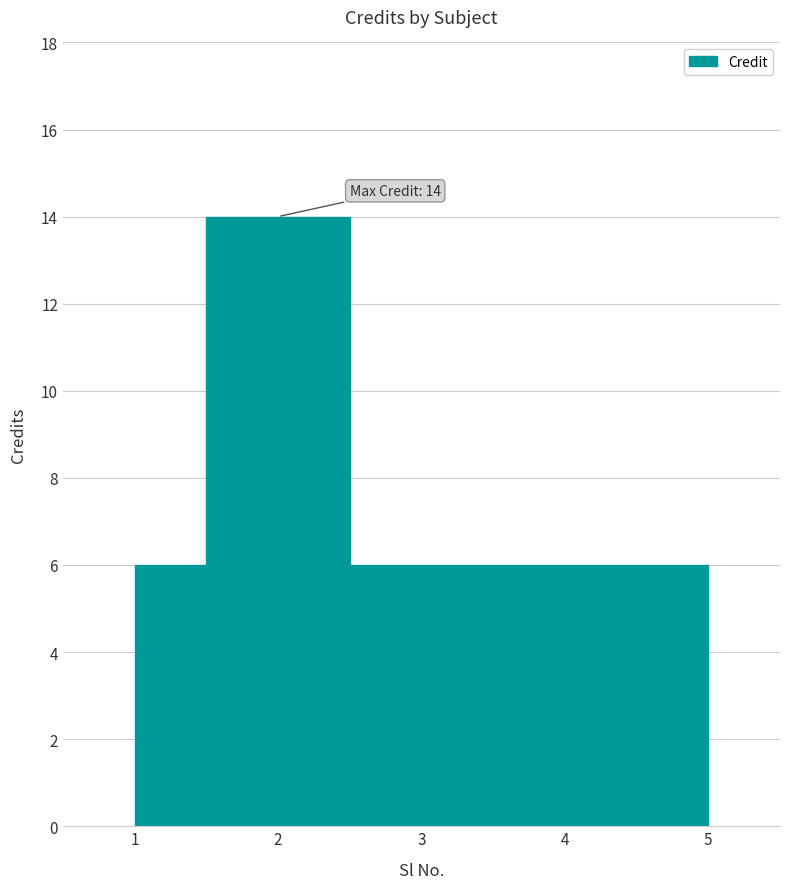

Reading left to right, transcribe all the data shown in this chart.

6	14	6	6	6